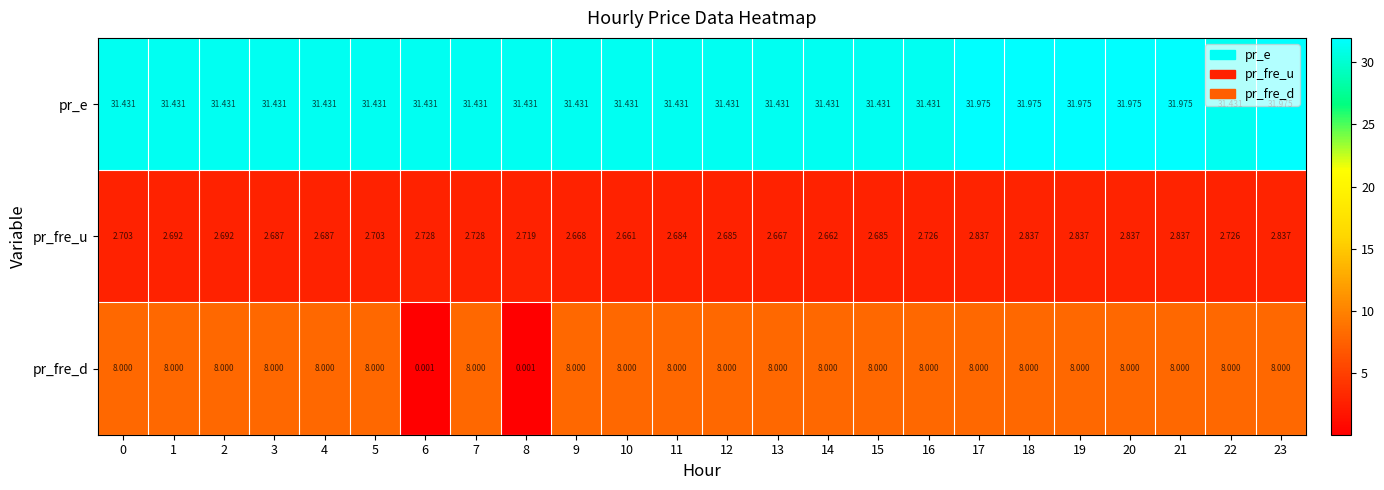

List the series in order of their peak value, lowest first.

pr_fre_u, pr_fre_d, pr_e